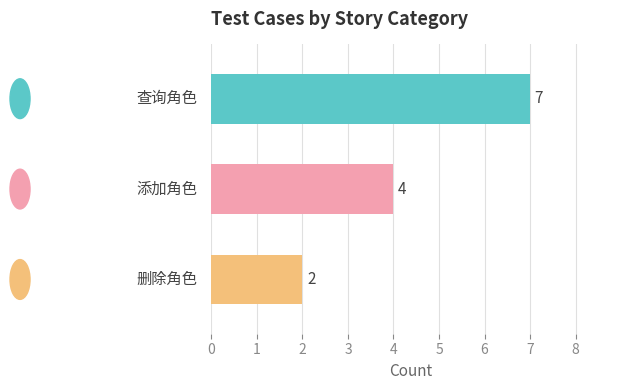

What is the value of the 2nd bar from the top?

4